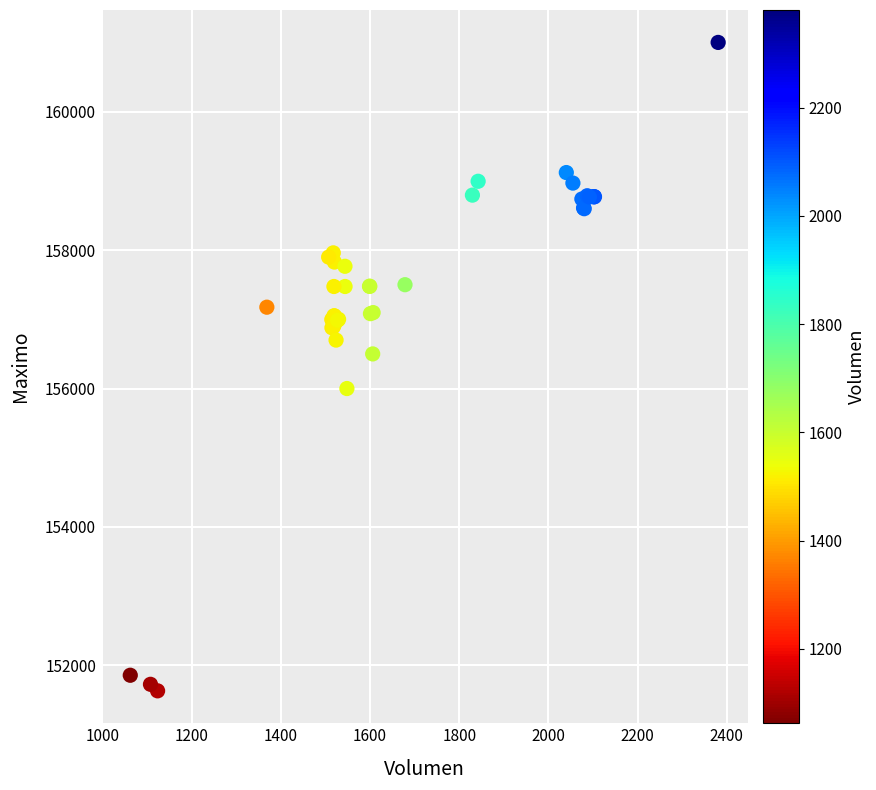

What Y value in the scatter plot is closest to 156316?

156500